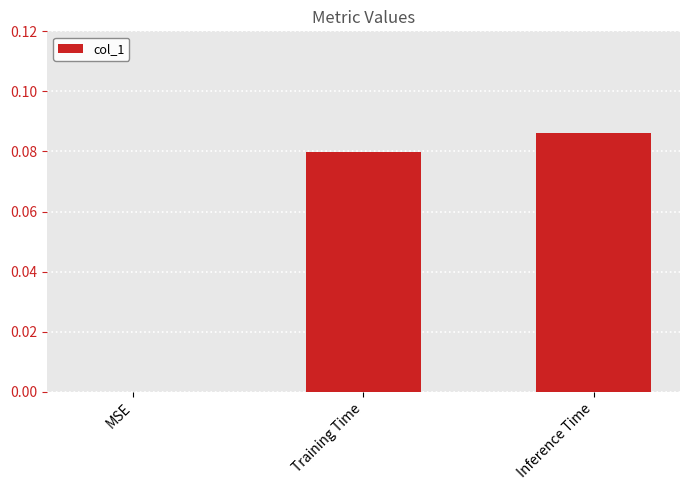

What is the sum of all values?

0.2